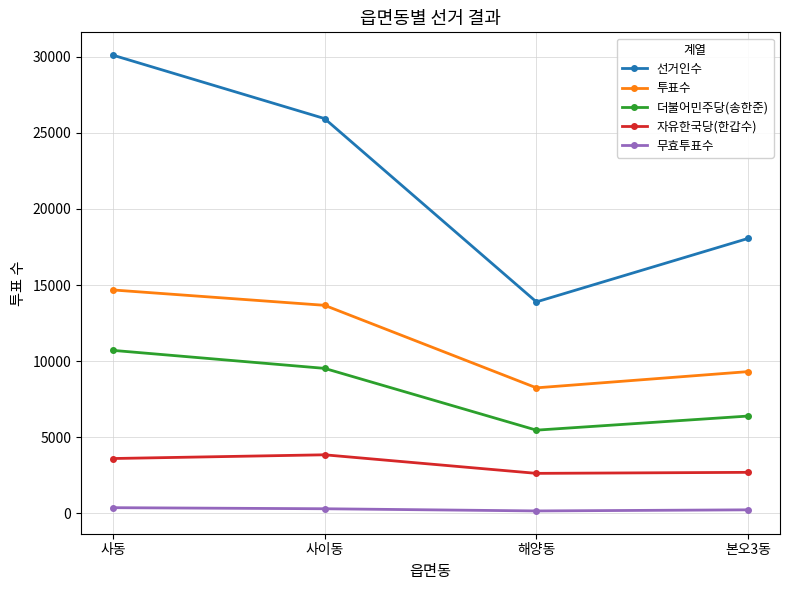

At 사이동, list the series in order from largest to smallest.

선거인수, 투표수, 더불어민주당(송한준), 자유한국당(한갑수), 무효투표수